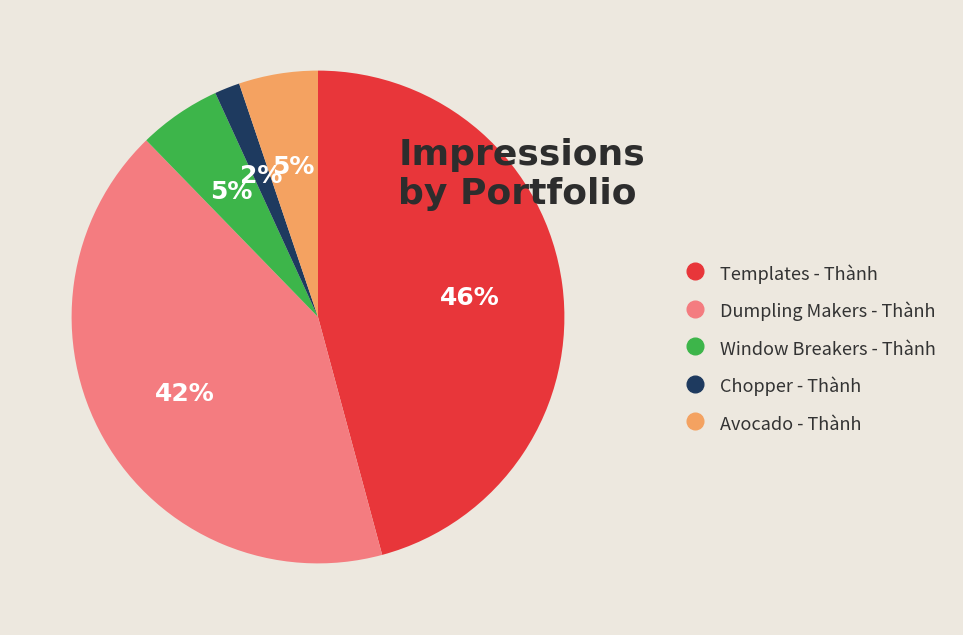

What is the smallest slice in the pie chart?

Chopper - Thành